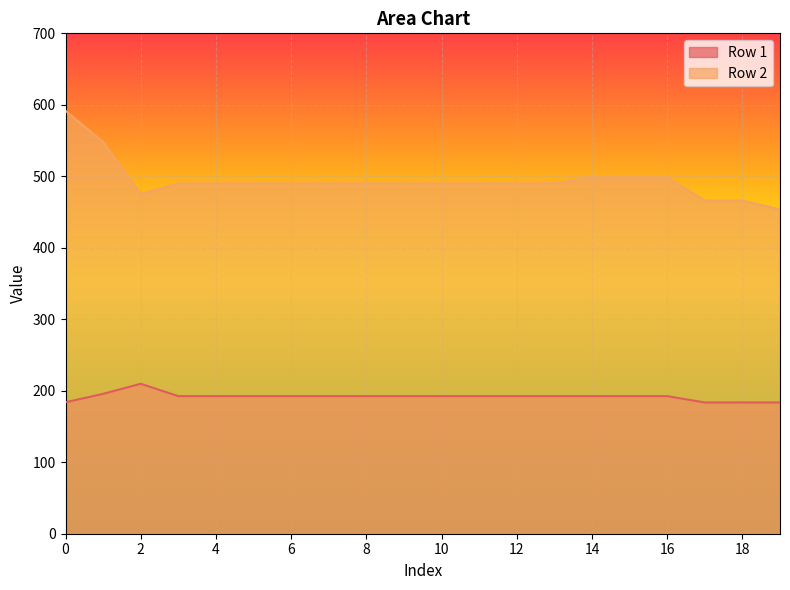

The value of Row 2 at 8 is 296.5. True or false?

False